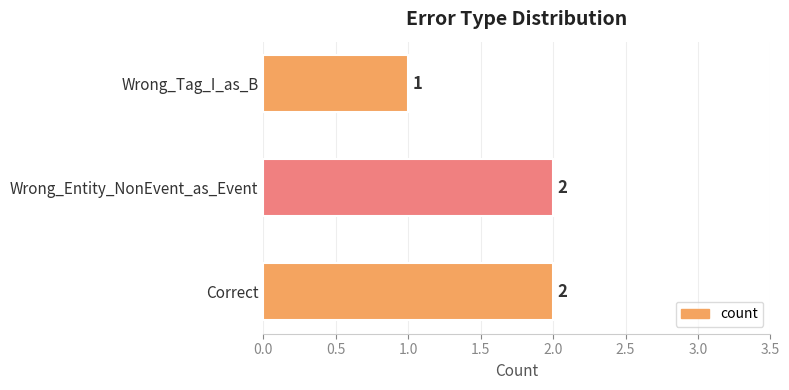

Reading top to bottom, extract all data points from this chart.

Wrong_Tag_I_as_B=1	Wrong_Entity_NonEvent_as_Event=2	Correct=2